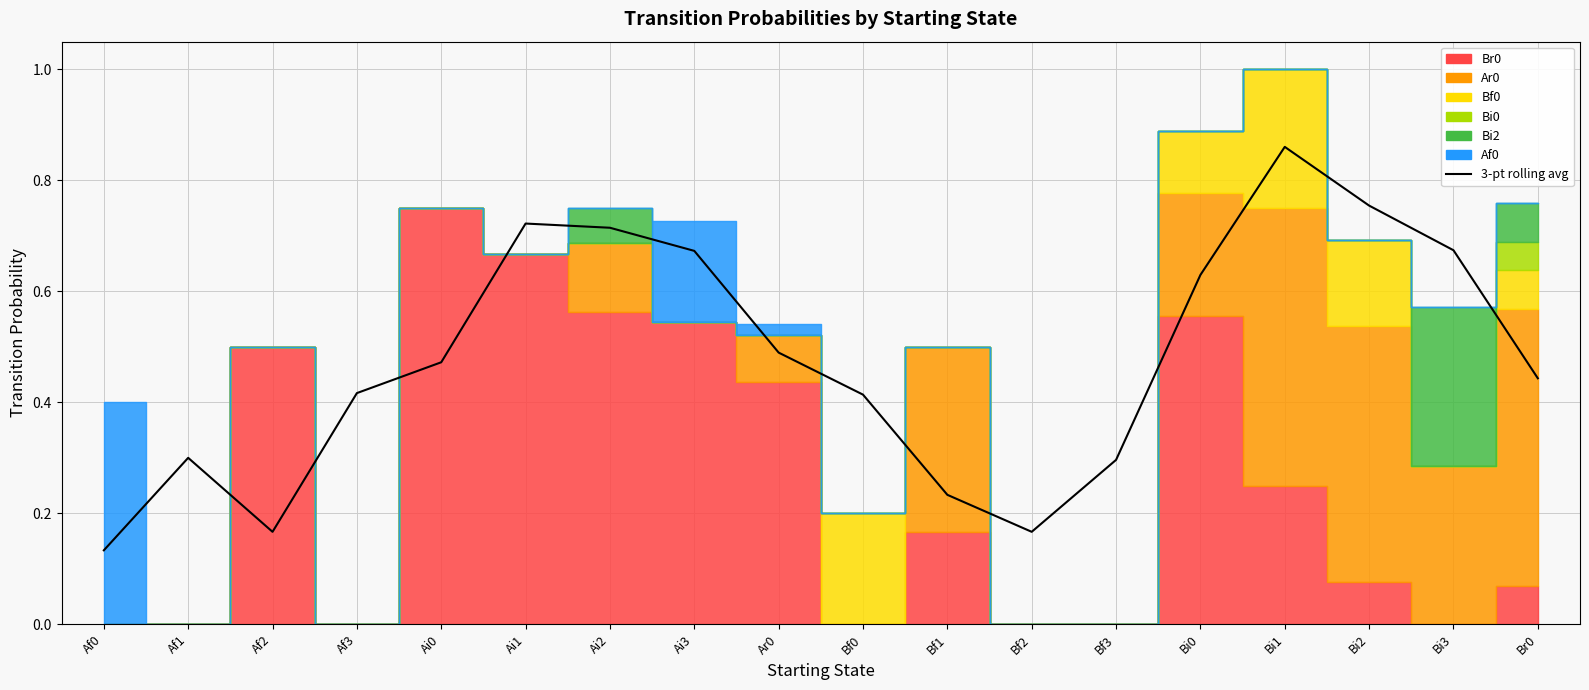

Where is the first local minimum?

Af2